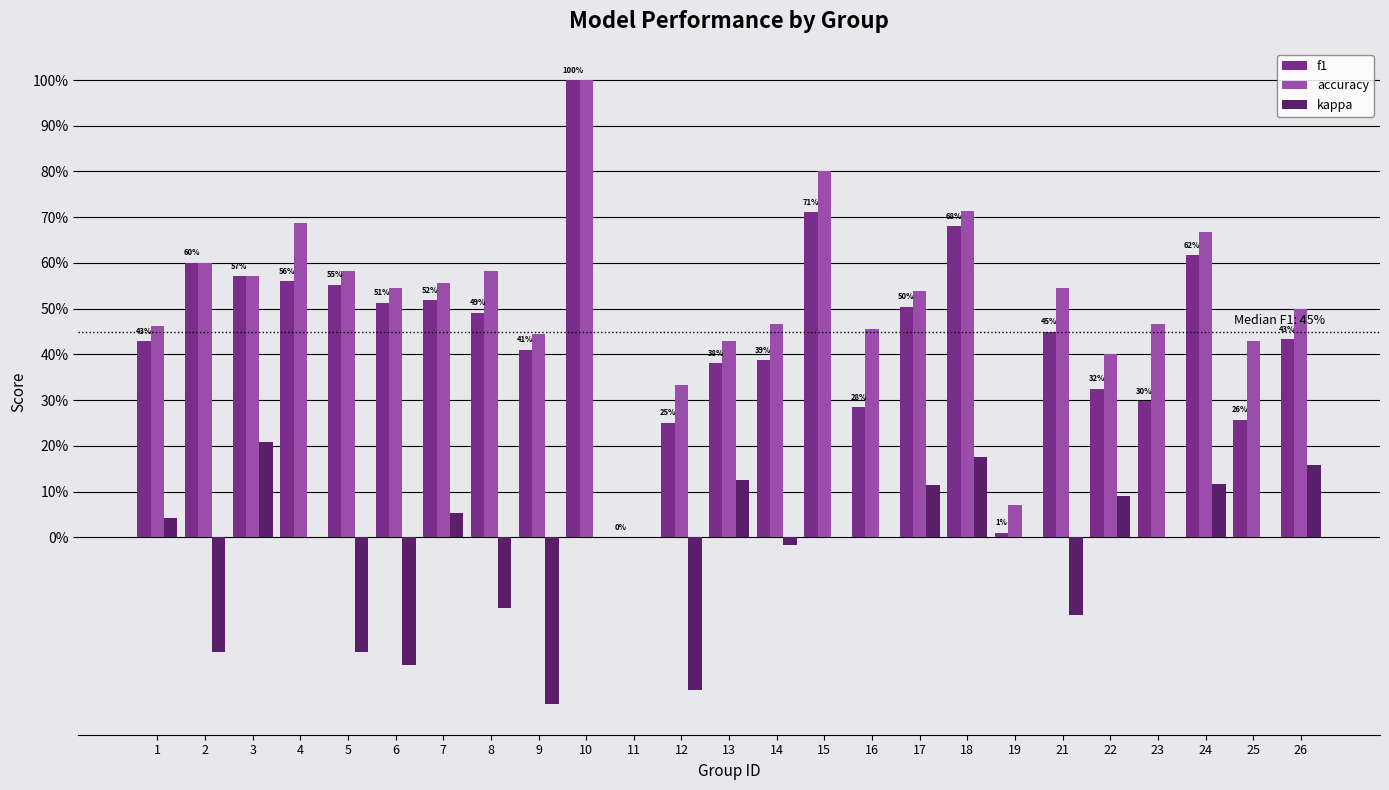

True or false: kappa has a value of -0.1 at 2.

False